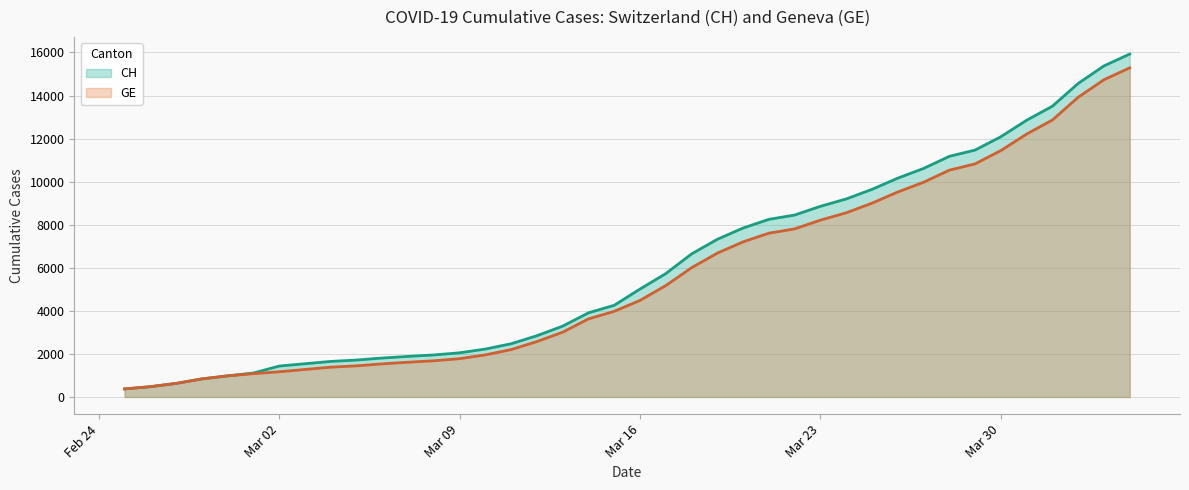

What is the sum of all CH values?

242133